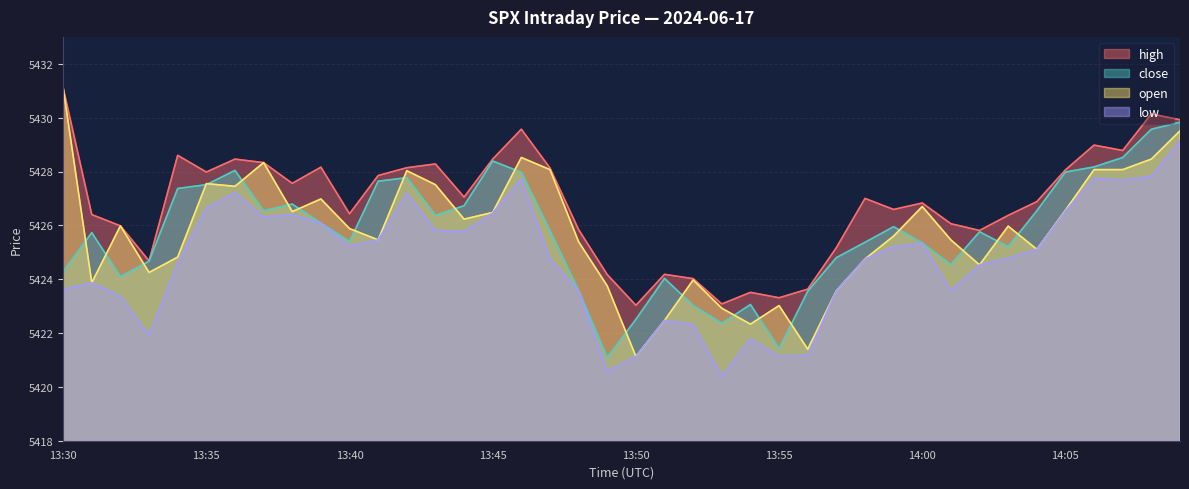

What is the sum of all high values?

217072.5